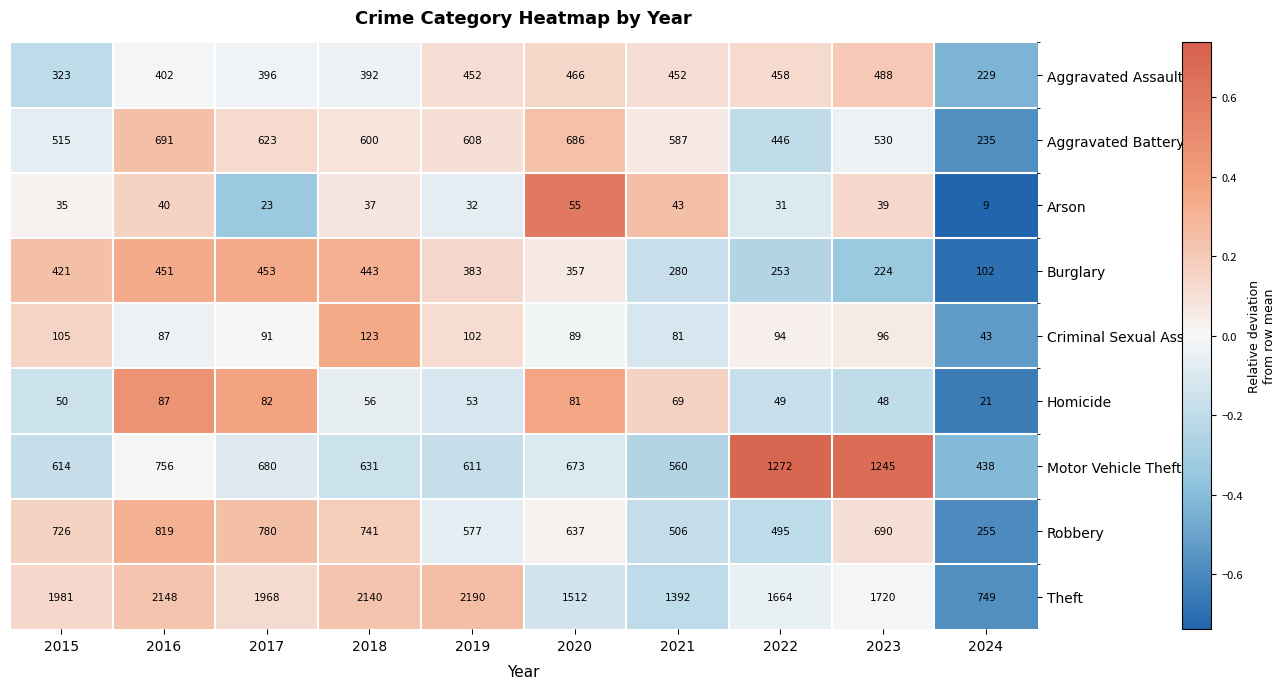

How many data points does each series have?

10